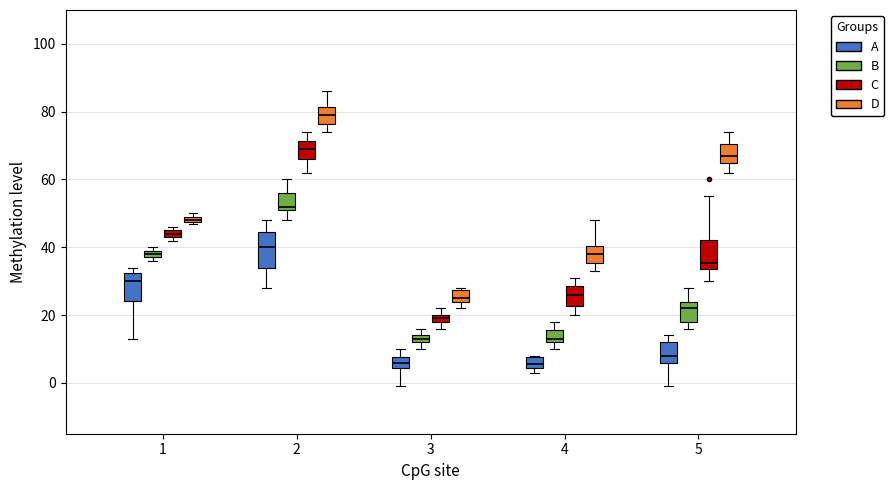

Where is the lower edge of the box for 2 (D) on the y-axis? The values are not printed on the chart, so give them approximately, as read against the axis.

76